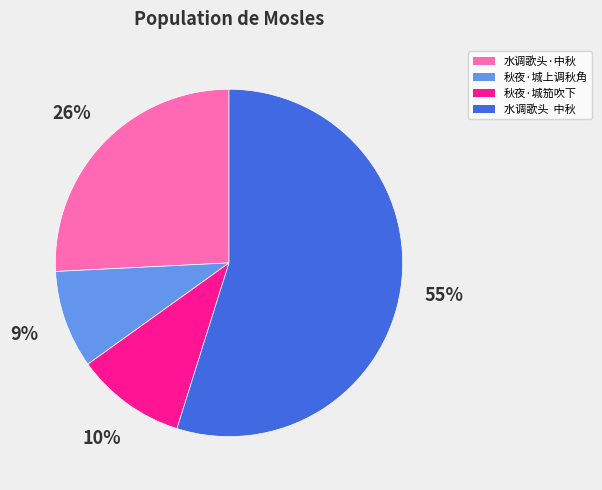

Is there a majority slice in this chart?

Yes